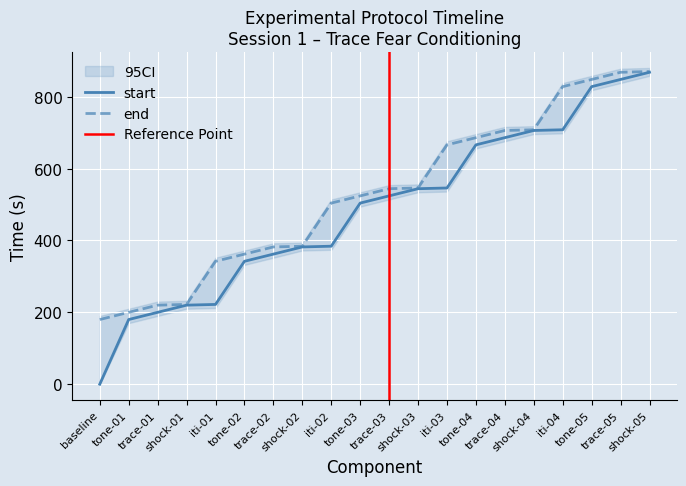

The value of end at baseline is 61. True or false?

False